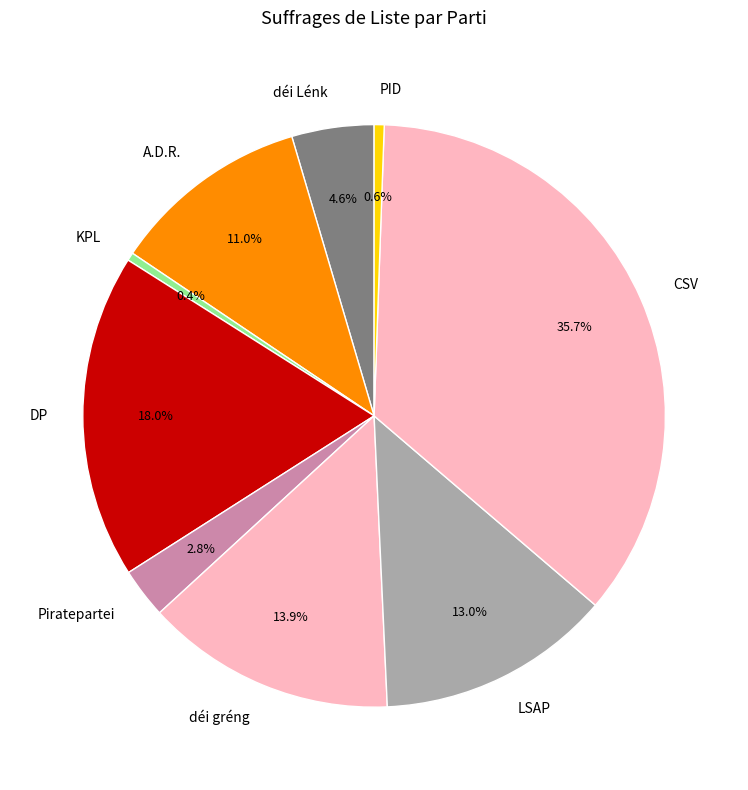

Which category has the biggest portion of the pie?

CSV